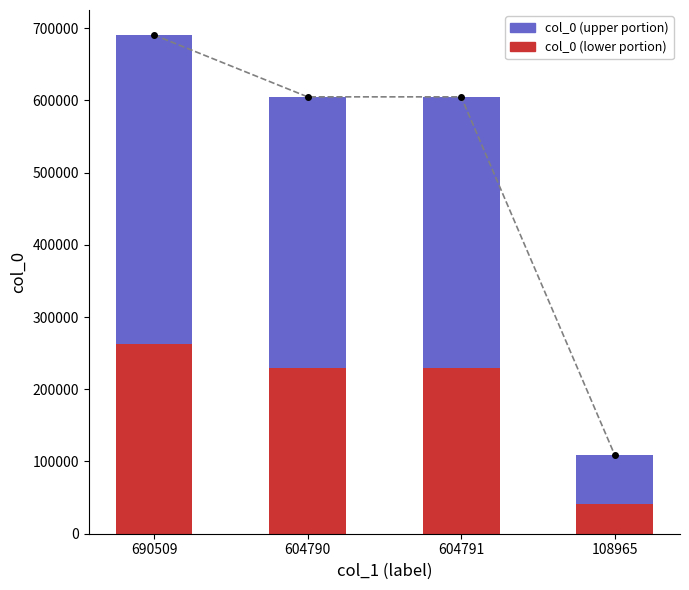

Which label corresponds to the smallest value in the chart?

108965